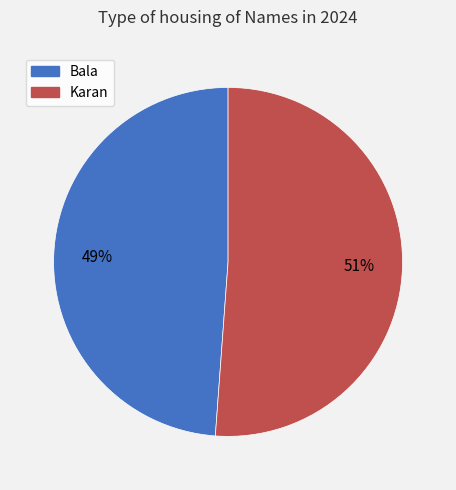

Rank the categories by value from highest to lowest.

Karan, Bala